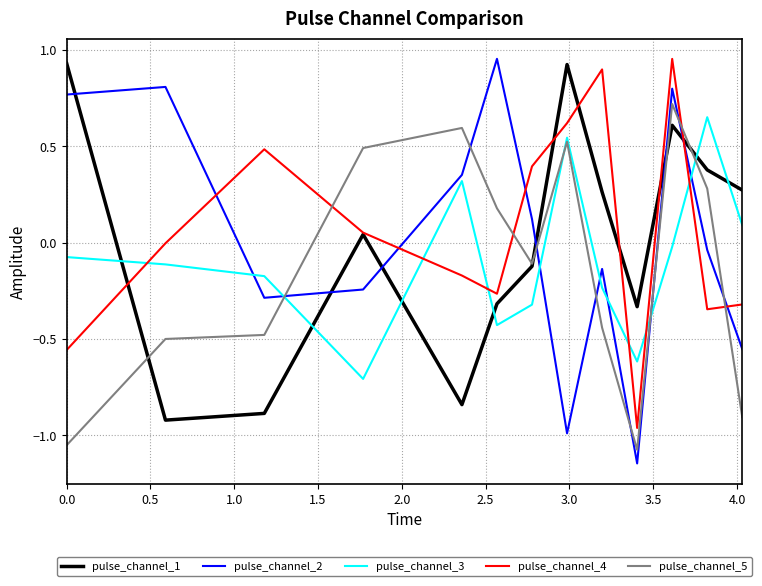

Which series has the largest range (max minus min)?

pulse_channel_2